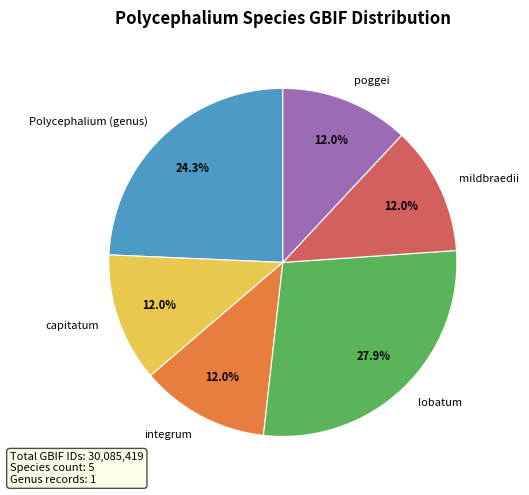

Is there any slice that represents more than half of the pie?

No